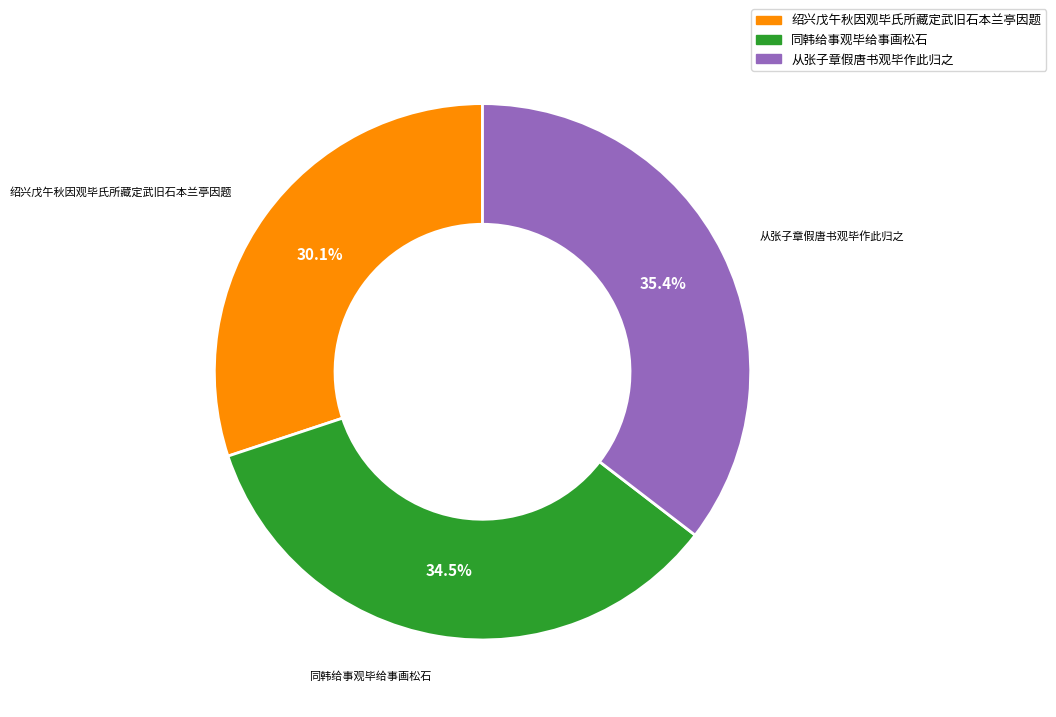

Does any single category account for the majority?

No